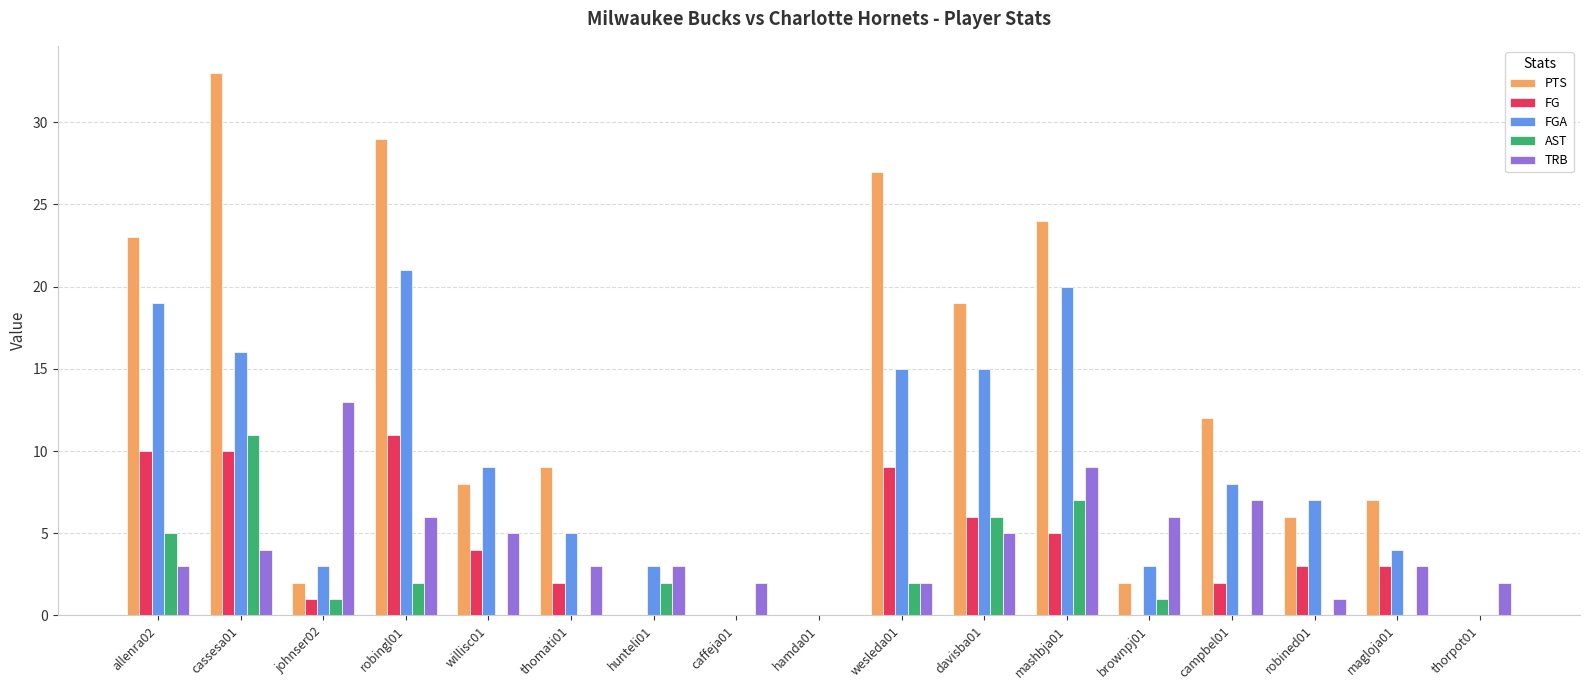

Between allenra02 and thorpot01, which series saw the biggest shift?

PTS